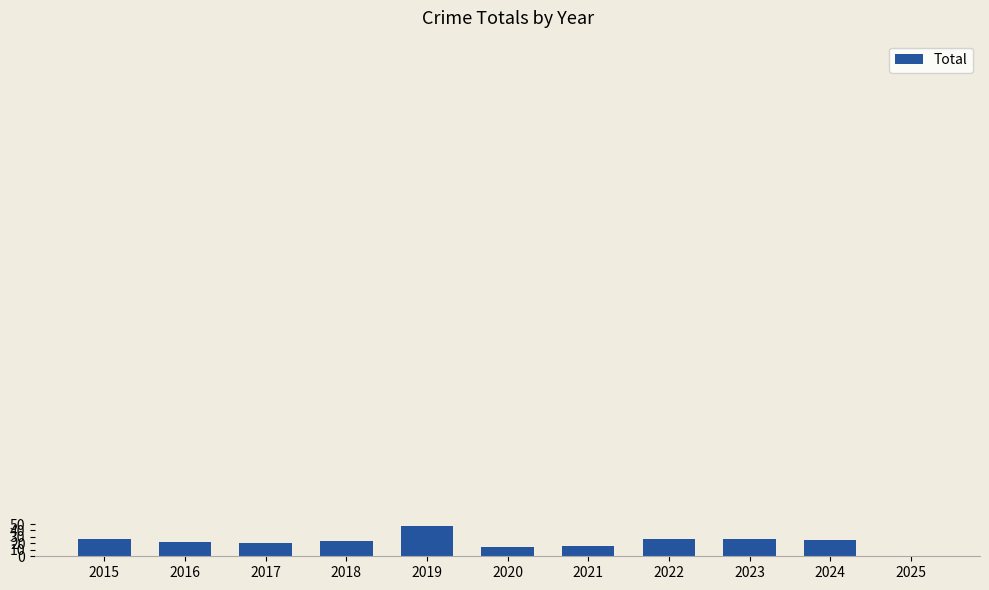

Is it true that the value at 2021 is 16?

True